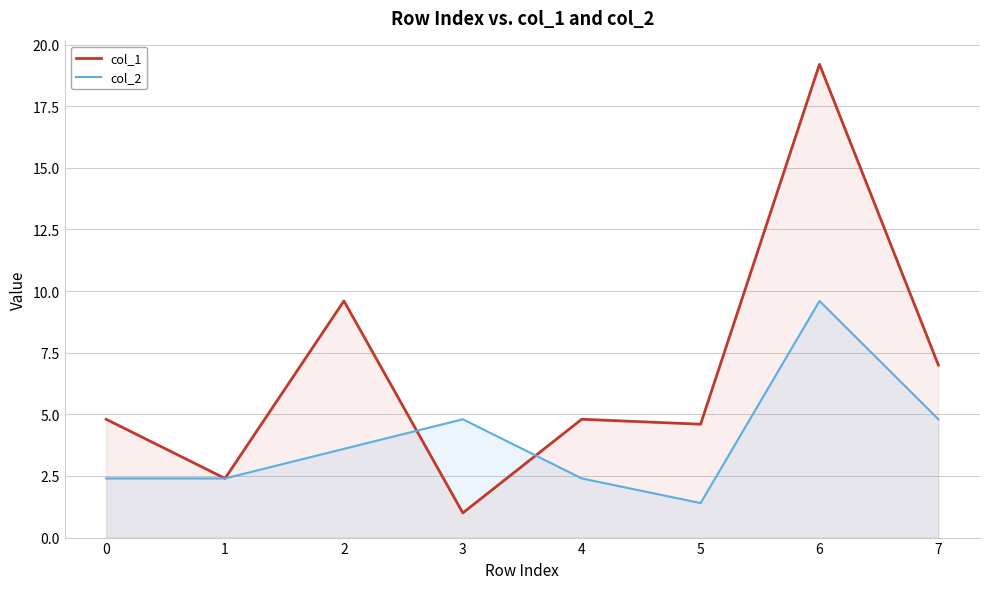

Where does the col_2 series first go above 3?

2